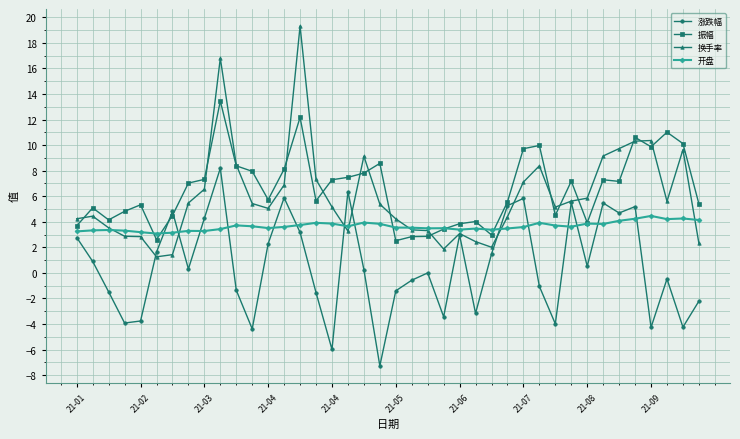

How many distinct data groups are displayed?

4